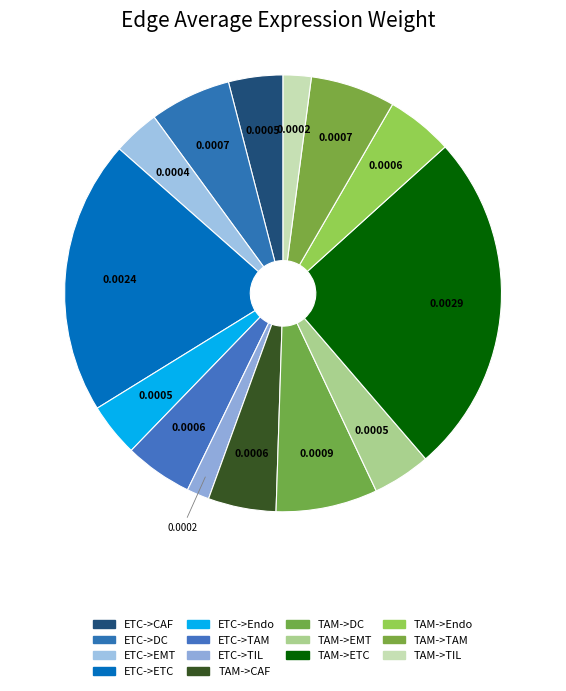

To the nearest percent, what is the combined percentage of ETC->TIL and TAM->TAM?

8%